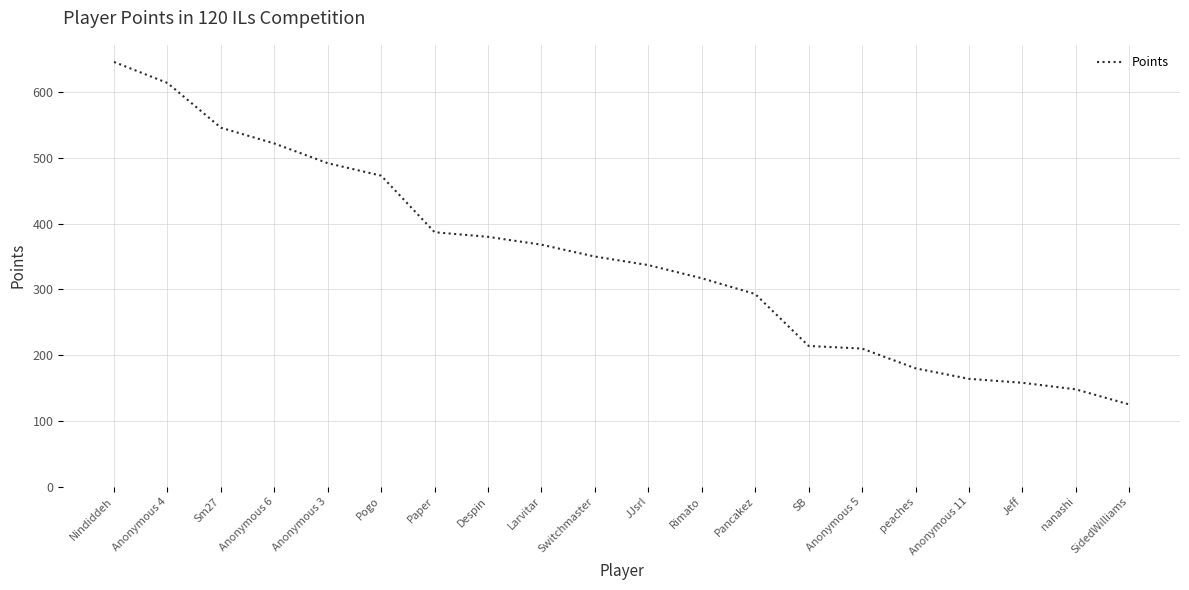

What position from the left is nanashi?

19